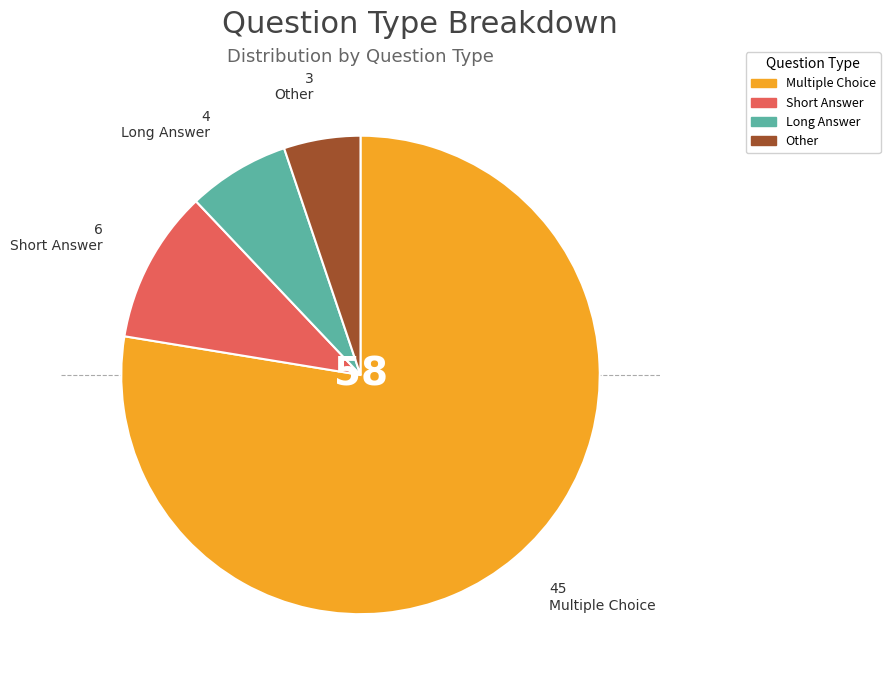

Is it true that Multiple Choice is 78% of the pie?

True